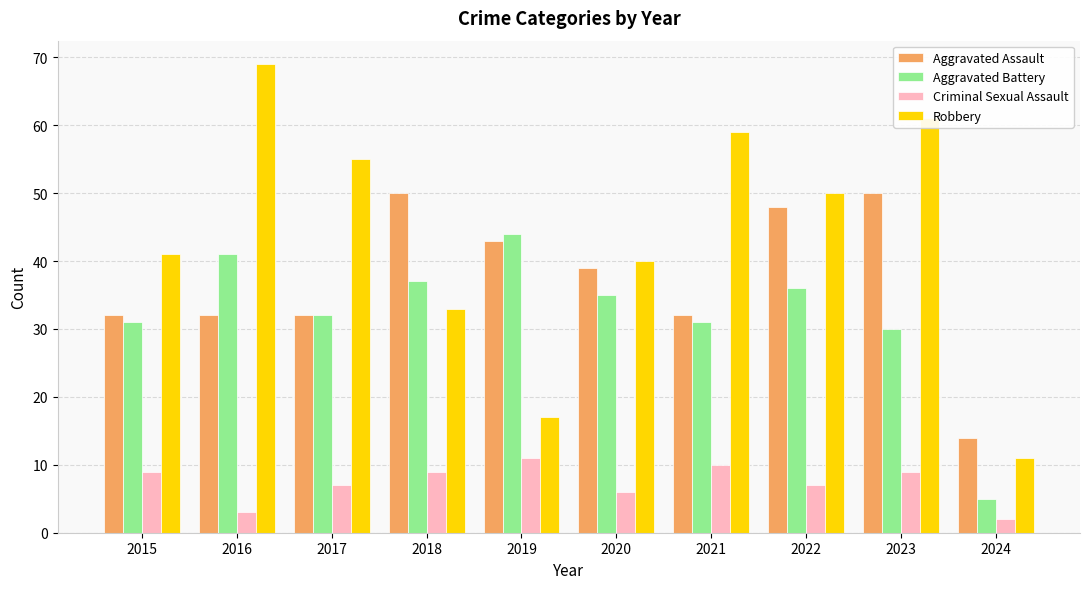

At which label does Aggravated Assault first exceed 39?

2018